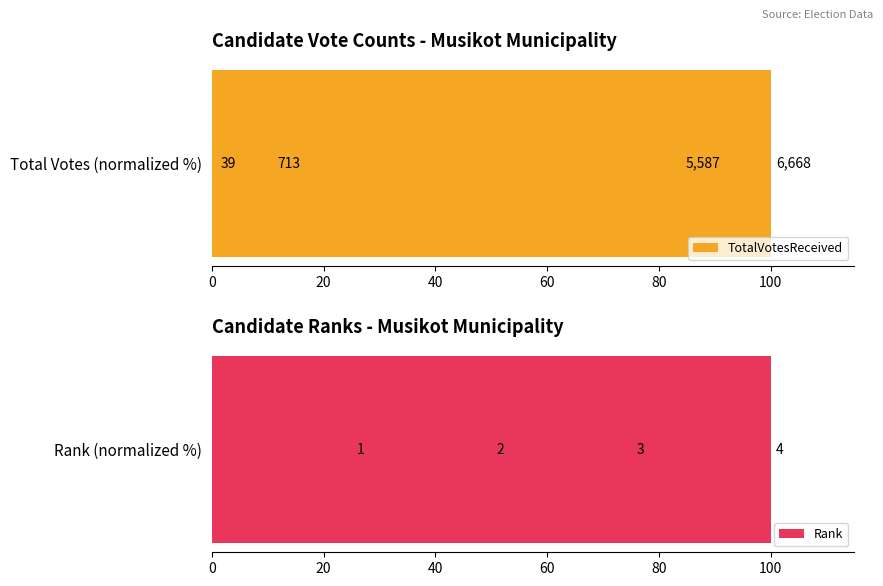

At which label is Rank closest to 62?

60